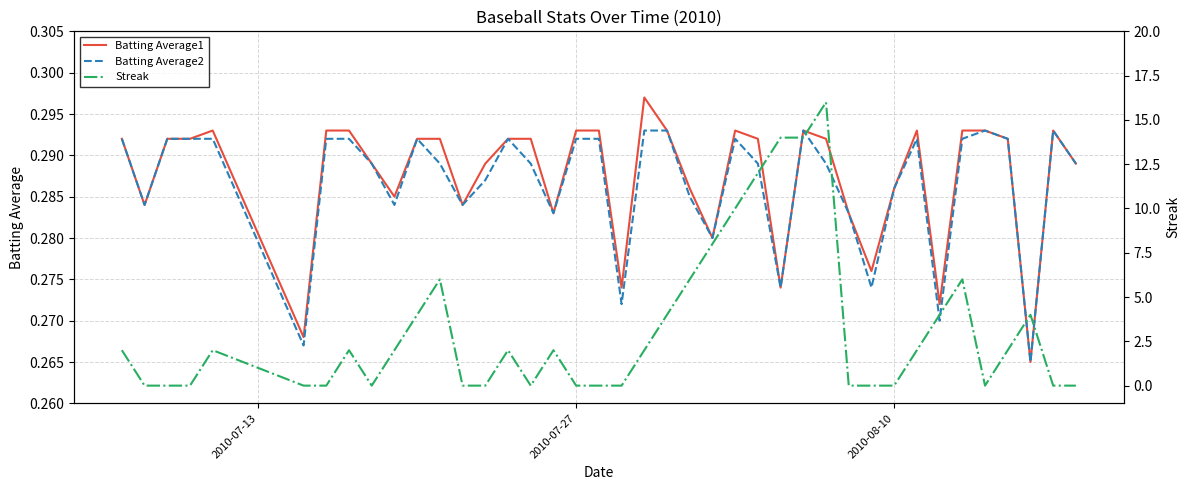

Which series ends up on top after the final intersection of Batting Average1 and Streak?

Batting Average1